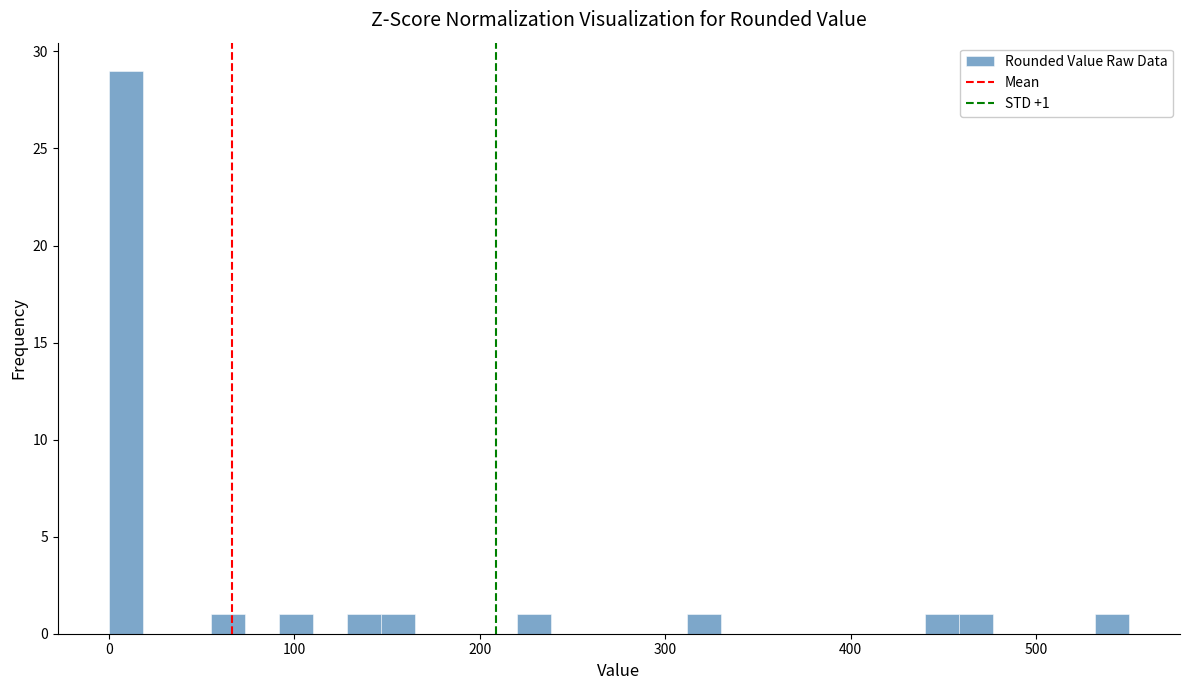

Around what value on the x-axis is the tallest bar? Give the approximate position of its centre, as read against the axis.

10